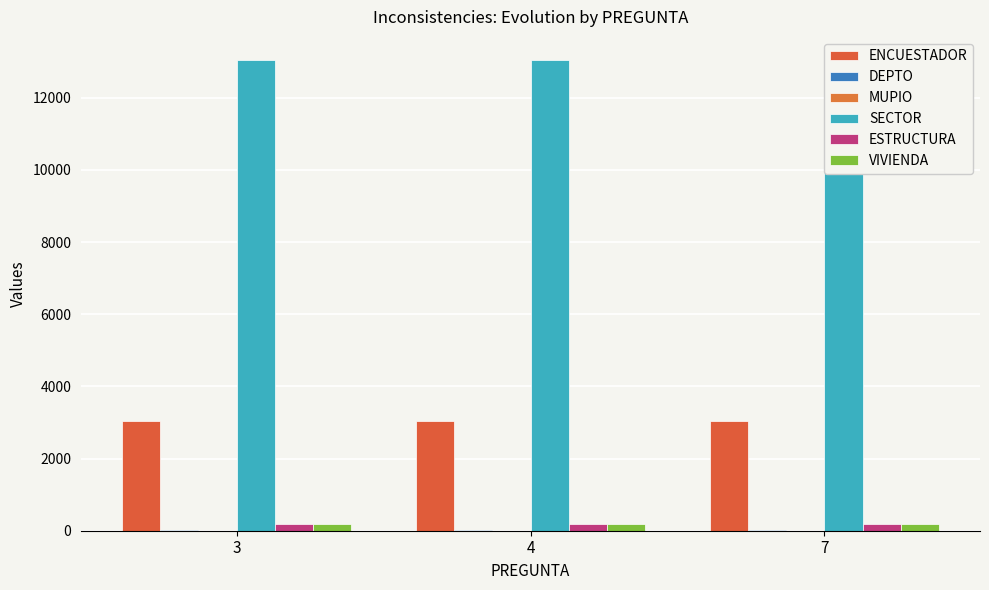

True or false: ENCUESTADOR has a value of 3035 at 3.

True